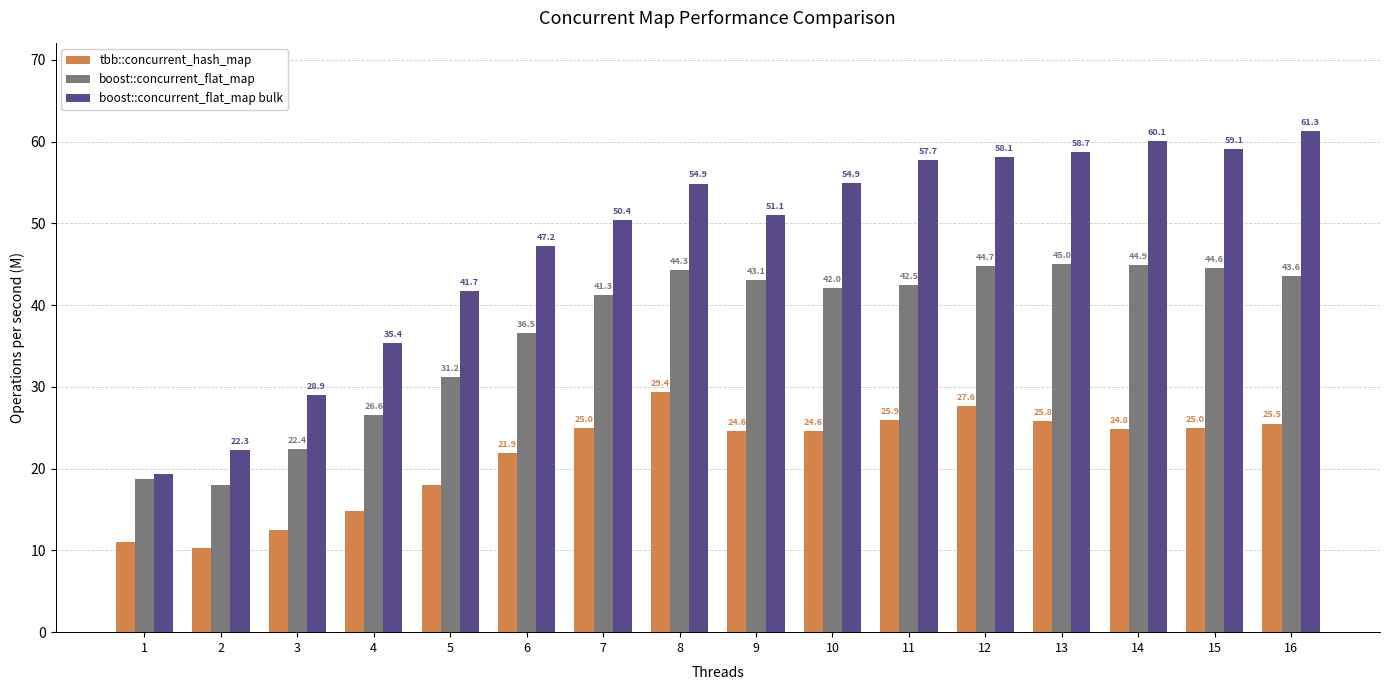

At which label does boost::concurrent_flat_map first exceed 42?

8